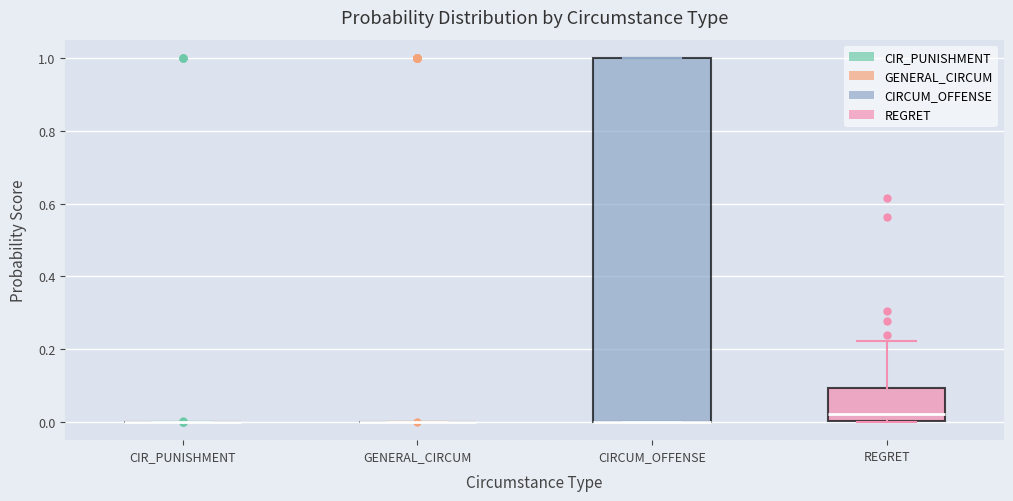

Where is the lower edge of the box for CIRCUM_OFFENSE on the y-axis? The values are not printed on the chart, so give them approximately, as read against the axis.

0.00